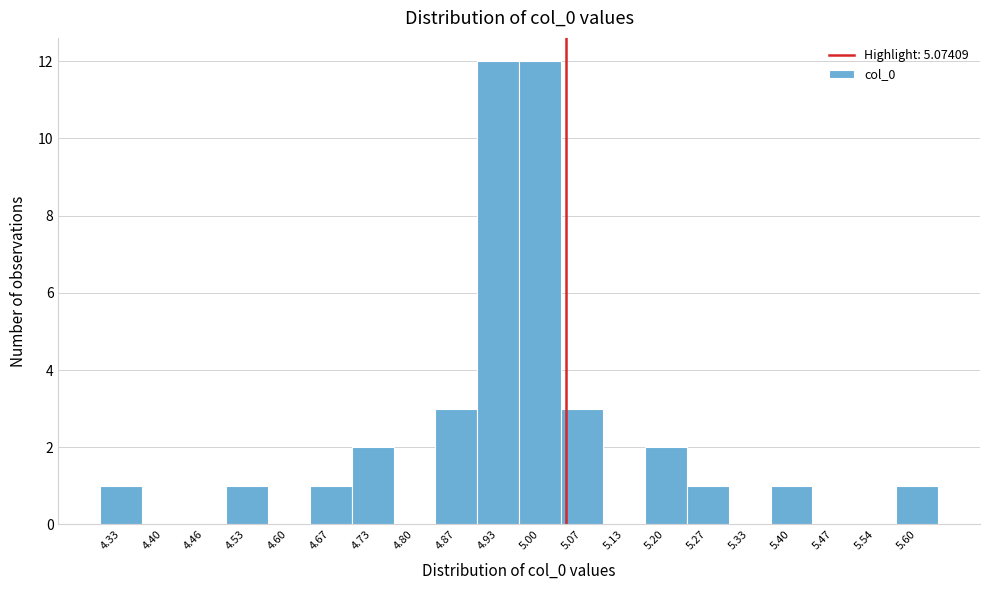

Reading left to right, transcribe all the data shown in this chart.

4.33=1	4.40=0	4.46=0	4.53=1	4.60=0	4.67=1	4.73=2	4.80=0	4.87=3	4.93=12	5.00=12	5.07=3	5.13=0	5.20=2	5.27=1	5.33=0	5.40=1	5.47=0	5.54=0	5.60=1